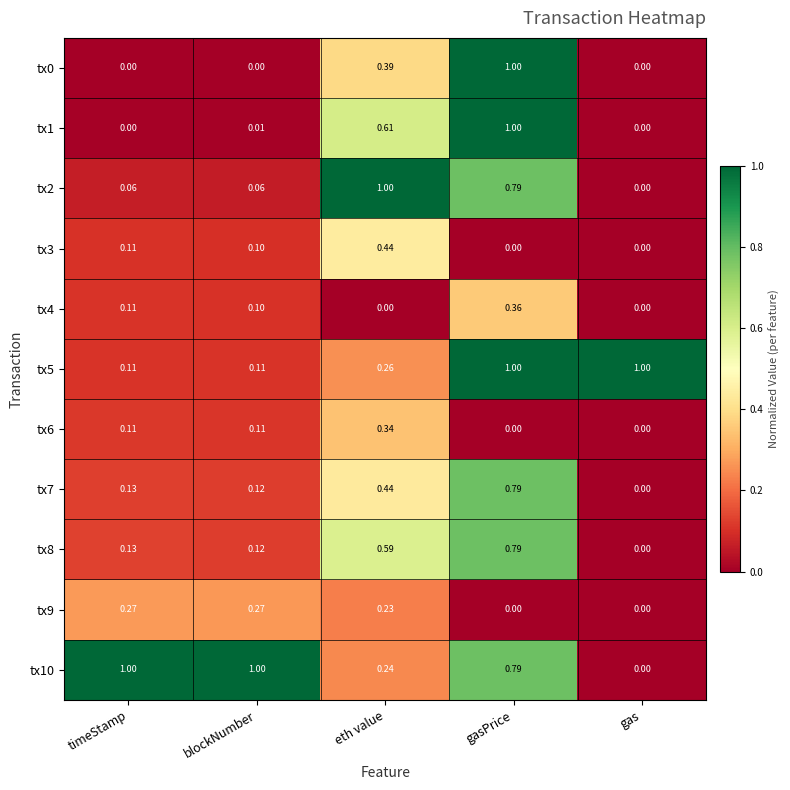

How many data points in tx0 are above 0?

2